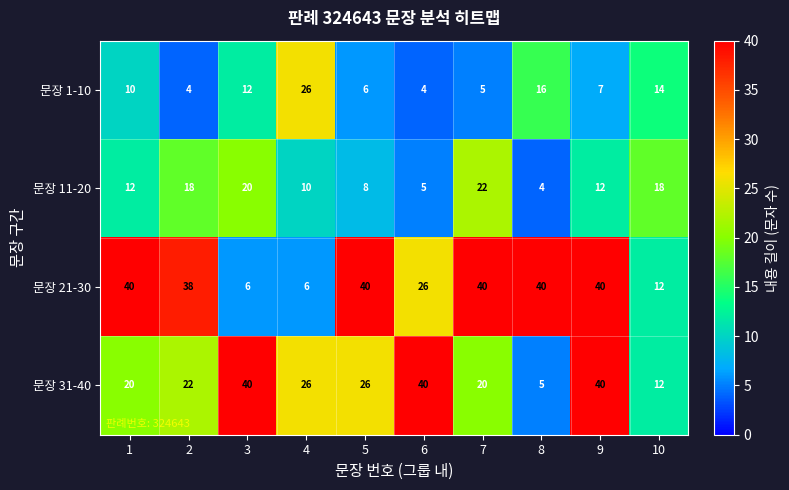

What is the difference between the maximum and minimum values in the 문장 21-30 series?

34